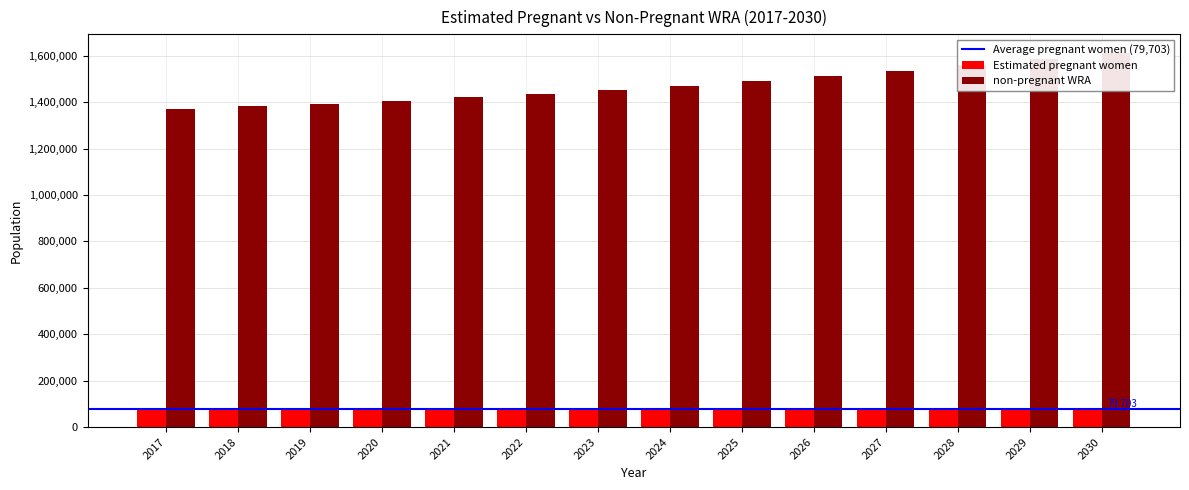

What is the spread (max minus min) of values at 2030?

1535448.4